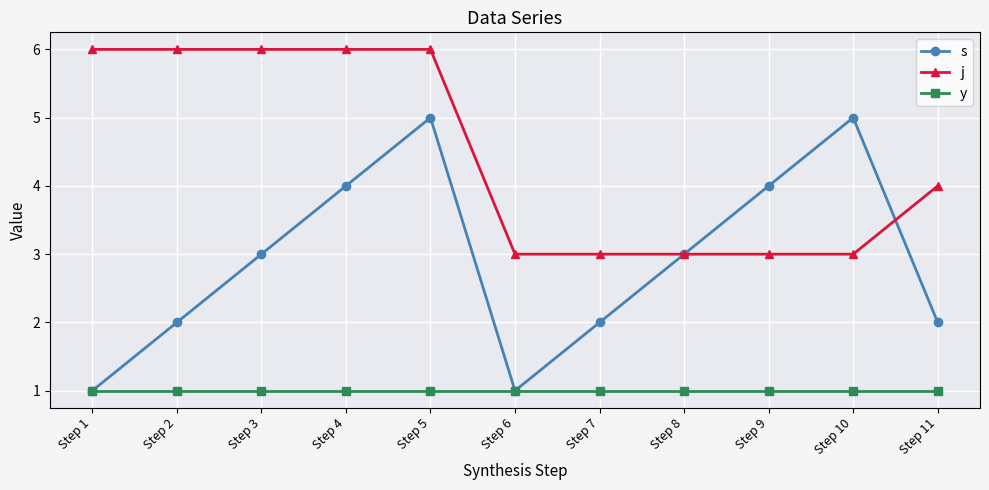

At which label does j first exceed 4?

Step 1